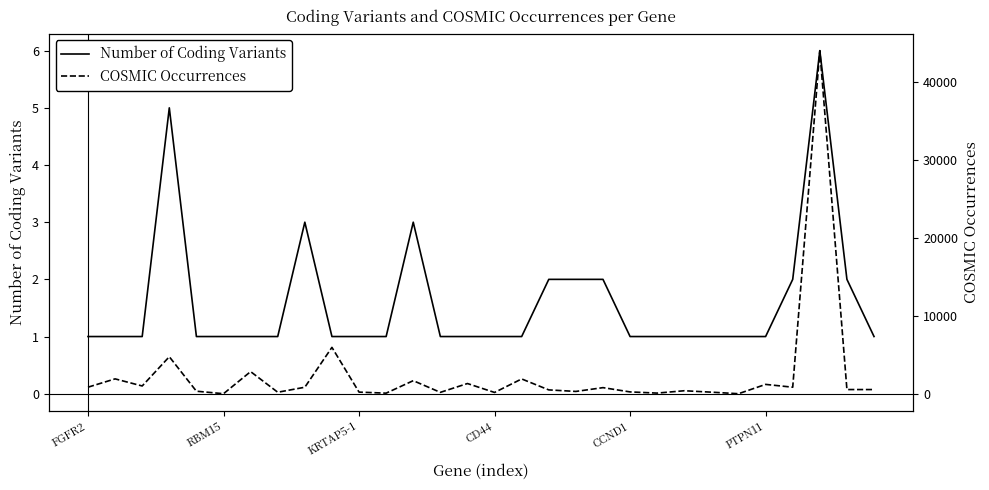

True or false: Number of Coding Variants and COSMIC Occurrences intersect in this chart.

False